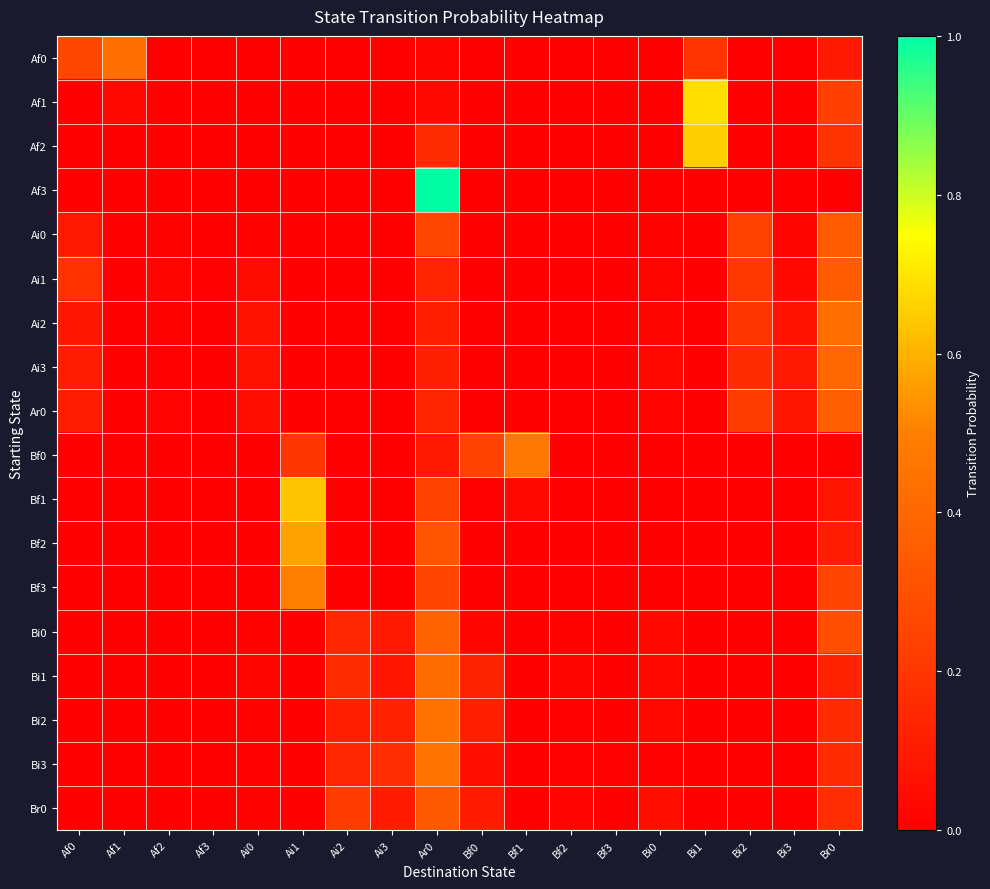

Reading left to right, list all the values displayed in this chart.

Af0: Af0=0.3	Af1=0.4	Af2=0.0	Af3=0.0	Ai0=0.0	Ai1=0.0	Ai2=0.0	Ai3=0.0	Ar0=0.0	Bf0=0.0	Bf1=0.0	Bf2=0.0	Bf3=0.0	Bi0=0.0	Bi1=0.2	Bi2=0.0	Bi3=0.0	Br0=0.1
Af1: Af0=0.0	Af1=0.0	Af2=0.0	Af3=0.0	Ai0=0.0	Ai1=0.0	Ai2=0.0	Ai3=0.0	Ar0=0.0	Bf0=0.0	Bf1=0.0	Bf2=0.0	Bf3=0.0	Bi0=0.0	Bi1=0.7	Bi2=0.0	Bi3=0.0	Br0=0.2
Af2: Af0=0.0	Af1=0.0	Af2=0.0	Af3=0.0	Ai0=0.0	Ai1=0.0	Ai2=0.0	Ai3=0.0	Ar0=0.2	Bf0=0.0	Bf1=0.0	Bf2=0.0	Bf3=0.0	Bi0=0.0	Bi1=0.7	Bi2=0.0	Bi3=0.0	Br0=0.2
Af3: Af0=0.0	Af1=0.0	Af2=0.0	Af3=0.0	Ai0=0.0	Ai1=0.0	Ai2=0.0	Ai3=0.0	Ar0=1.0	Bf0=0.0	Bf1=0.0	Bf2=0.0	Bf3=0.0	Bi0=0.0	Bi1=0.0	Bi2=0.0	Bi3=0.0	Br0=0.0
Ai0: Af0=0.1	Af1=0.0	Af2=0.0	Af3=0.0	Ai0=0.0	Ai1=0.0	Ai2=0.0	Ai3=0.0	Ar0=0.3	Bf0=0.0	Bf1=0.0	Bf2=0.0	Bf3=0.0	Bi0=0.0	Bi1=0.0	Bi2=0.2	Bi3=0.0	Br0=0.3
Ai1: Af0=0.2	Af1=0.0	Af2=0.0	Af3=0.0	Ai0=0.0	Ai1=0.0	Ai2=0.0	Ai3=0.0	Ar0=0.1	Bf0=0.0	Bf1=0.0	Bf2=0.0	Bf3=0.0	Bi0=0.0	Bi1=0.0	Bi2=0.2	Bi3=0.0	Br0=0.3
Ai2: Af0=0.1	Af1=0.0	Af2=0.0	Af3=0.0	Ai0=0.1	Ai1=0.0	Ai2=0.0	Ai3=0.0	Ar0=0.1	Bf0=0.0	Bf1=0.0	Bf2=0.0	Bf3=0.0	Bi0=0.0	Bi1=0.0	Bi2=0.2	Bi3=0.1	Br0=0.4
Ai3: Af0=0.1	Af1=0.0	Af2=0.0	Af3=0.0	Ai0=0.1	Ai1=0.0	Ai2=0.0	Ai3=0.0	Ar0=0.1	Bf0=0.0	Bf1=0.0	Bf2=0.0	Bf3=0.0	Bi0=0.0	Bi1=0.0	Bi2=0.2	Bi3=0.1	Br0=0.4
Ar0: Af0=0.1	Af1=0.0	Af2=0.0	Af3=0.0	Ai0=0.1	Ai1=0.0	Ai2=0.0	Ai3=0.0	Ar0=0.1	Bf0=0.0	Bf1=0.0	Bf2=0.0	Bf3=0.0	Bi0=0.0	Bi1=0.0	Bi2=0.2	Bi3=0.1	Br0=0.4
Bf0: Af0=0.0	Af1=0.0	Af2=0.0	Af3=0.0	Ai0=0.0	Ai1=0.2	Ai2=0.0	Ai3=0.0	Ar0=0.1	Bf0=0.2	Bf1=0.5	Bf2=0.0	Bf3=0.0	Bi0=0.0	Bi1=0.0	Bi2=0.0	Bi3=0.0	Br0=0.0
Bf1: Af0=0.0	Af1=0.0	Af2=0.0	Af3=0.0	Ai0=0.0	Ai1=0.6	Ai2=0.0	Ai3=0.0	Ar0=0.2	Bf0=0.0	Bf1=0.0	Bf2=0.0	Bf3=0.0	Bi0=0.0	Bi1=0.0	Bi2=0.0	Bi3=0.0	Br0=0.1
Bf2: Af0=0.0	Af1=0.0	Af2=0.0	Af3=0.0	Ai0=0.0	Ai1=0.6	Ai2=0.0	Ai3=0.0	Ar0=0.3	Bf0=0.0	Bf1=0.0	Bf2=0.0	Bf3=0.0	Bi0=0.0	Bi1=0.0	Bi2=0.0	Bi3=0.0	Br0=0.1
Bf3: Af0=0.0	Af1=0.0	Af2=0.0	Af3=0.0	Ai0=0.0	Ai1=0.5	Ai2=0.0	Ai3=0.0	Ar0=0.2	Bf0=0.0	Bf1=0.0	Bf2=0.0	Bf3=0.0	Bi0=0.0	Bi1=0.0	Bi2=0.0	Bi3=0.0	Br0=0.2
Bi0: Af0=0.0	Af1=0.0	Af2=0.0	Af3=0.0	Ai0=0.0	Ai1=0.0	Ai2=0.1	Ai3=0.1	Ar0=0.4	Bf0=0.0	Bf1=0.0	Bf2=0.0	Bf3=0.0	Bi0=0.0	Bi1=0.0	Bi2=0.0	Bi3=0.0	Br0=0.3
Bi1: Af0=0.0	Af1=0.0	Af2=0.0	Af3=0.0	Ai0=0.0	Ai1=0.0	Ai2=0.2	Ai3=0.1	Ar0=0.4	Bf0=0.1	Bf1=0.0	Bf2=0.0	Bf3=0.0	Bi0=0.0	Bi1=0.0	Bi2=0.0	Bi3=0.0	Br0=0.1
Bi2: Af0=0.0	Af1=0.0	Af2=0.0	Af3=0.0	Ai0=0.0	Ai1=0.0	Ai2=0.1	Ai3=0.1	Ar0=0.4	Bf0=0.1	Bf1=0.0	Bf2=0.0	Bf3=0.0	Bi0=0.0	Bi1=0.0	Bi2=0.0	Bi3=0.0	Br0=0.2
Bi3: Af0=0.0	Af1=0.0	Af2=0.0	Af3=0.0	Ai0=0.0	Ai1=0.0	Ai2=0.1	Ai3=0.2	Ar0=0.4	Bf0=0.1	Bf1=0.0	Bf2=0.0	Bf3=0.0	Bi0=0.0	Bi1=0.0	Bi2=0.0	Bi3=0.0	Br0=0.2
Br0: Af0=0.0	Af1=0.0	Af2=0.0	Af3=0.0	Ai0=0.0	Ai1=0.0	Ai2=0.2	Ai3=0.1	Ar0=0.3	Bf0=0.1	Bf1=0.0	Bf2=0.0	Bf3=0.0	Bi0=0.1	Bi1=0.0	Bi2=0.0	Bi3=0.0	Br0=0.2